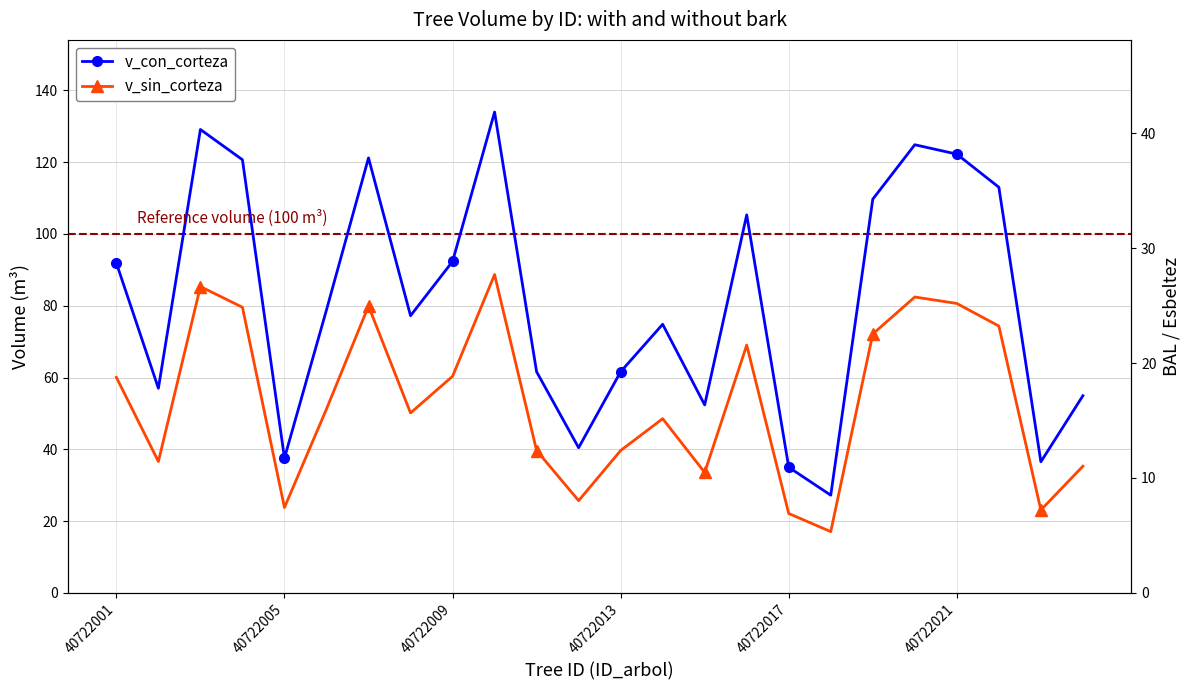

What is the approximate value of v_con_corteza at 6?

121.2